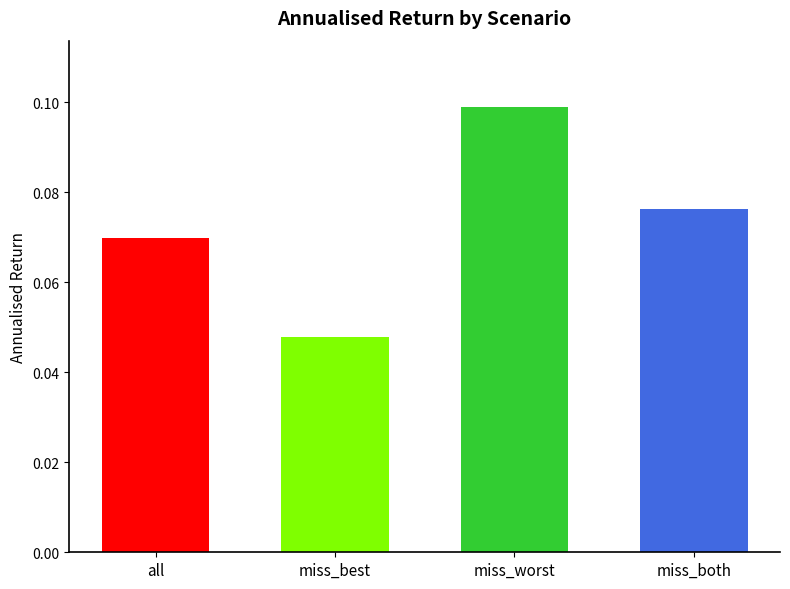

Count the values in the range 0 to 1.

4